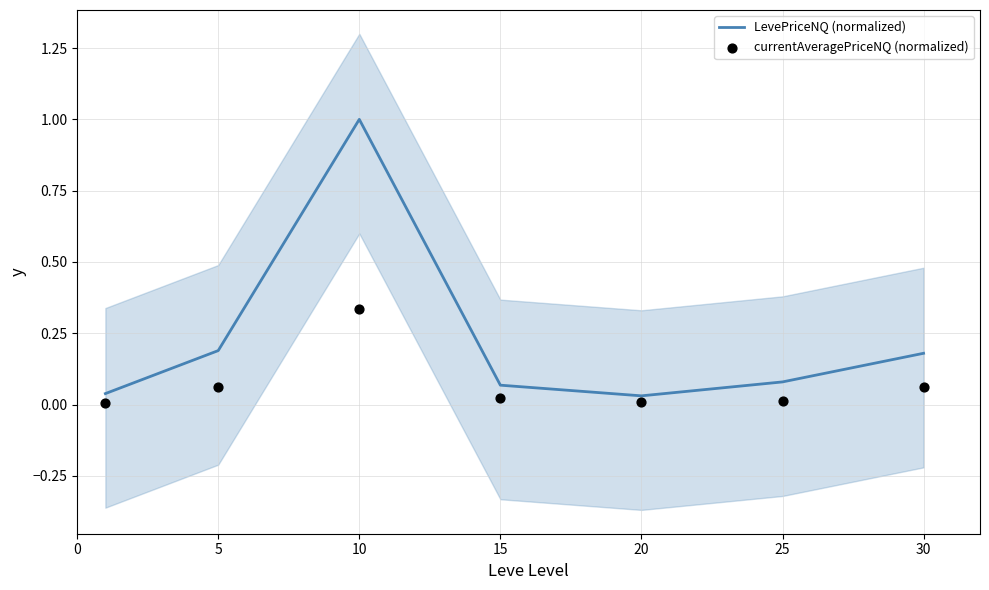

At how many categories does at least one series exceed 0?

7